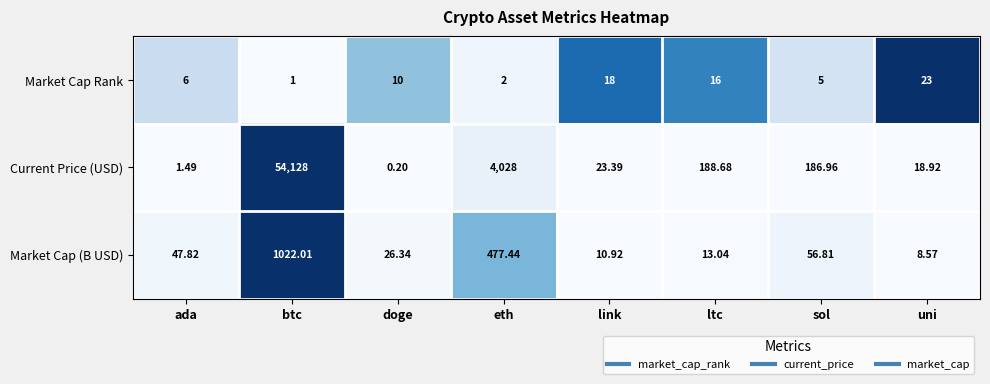

How many data points does each series have?

8